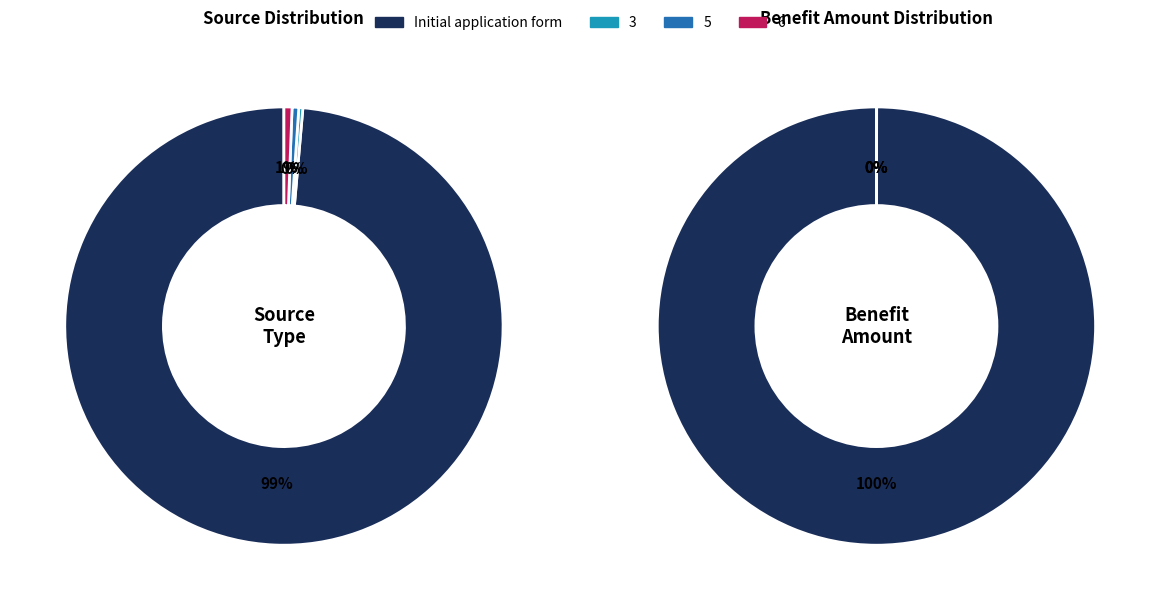

What percentage is the Initial application form slice, to the nearest percent?

99%